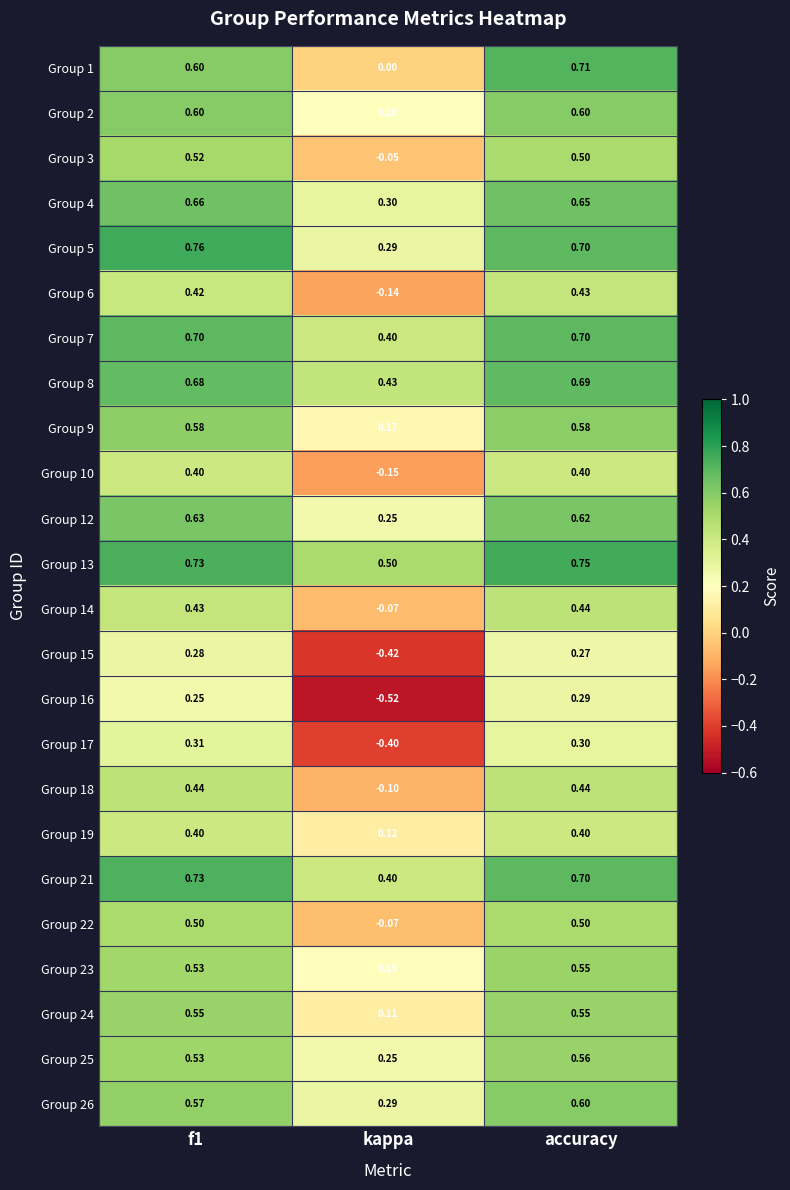

At which label is Group 15 closest to 0?

accuracy